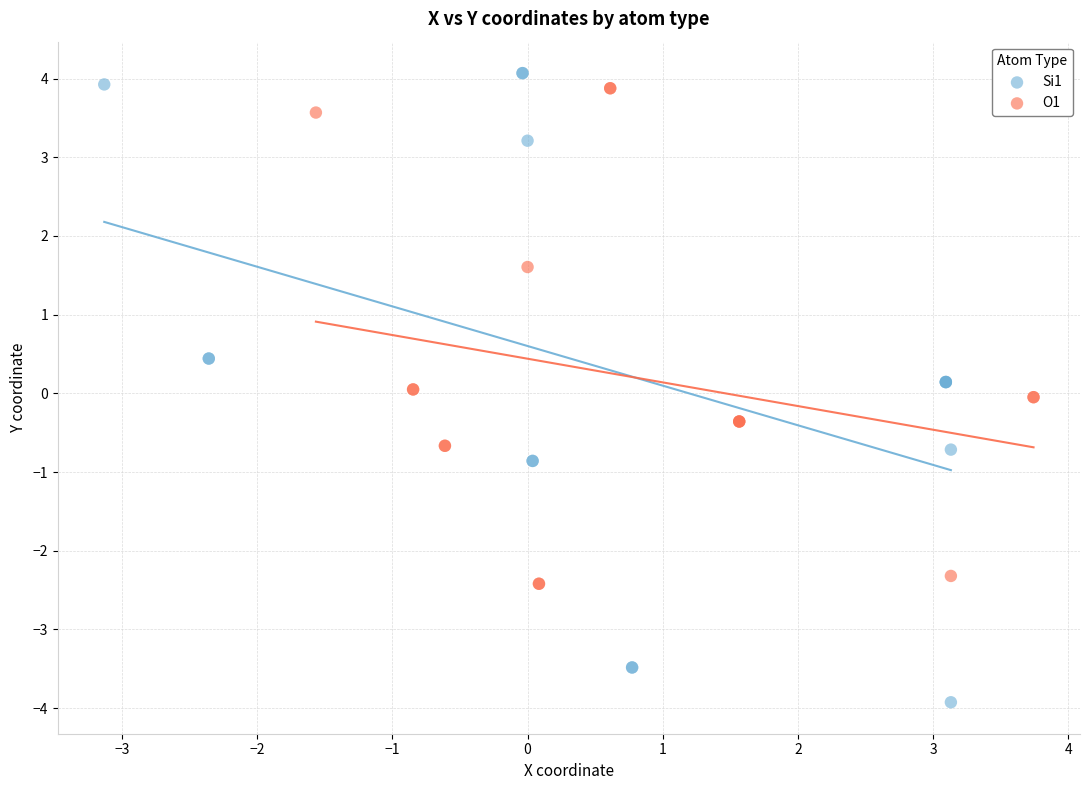

Which series contains the lowest Y value?

Si1